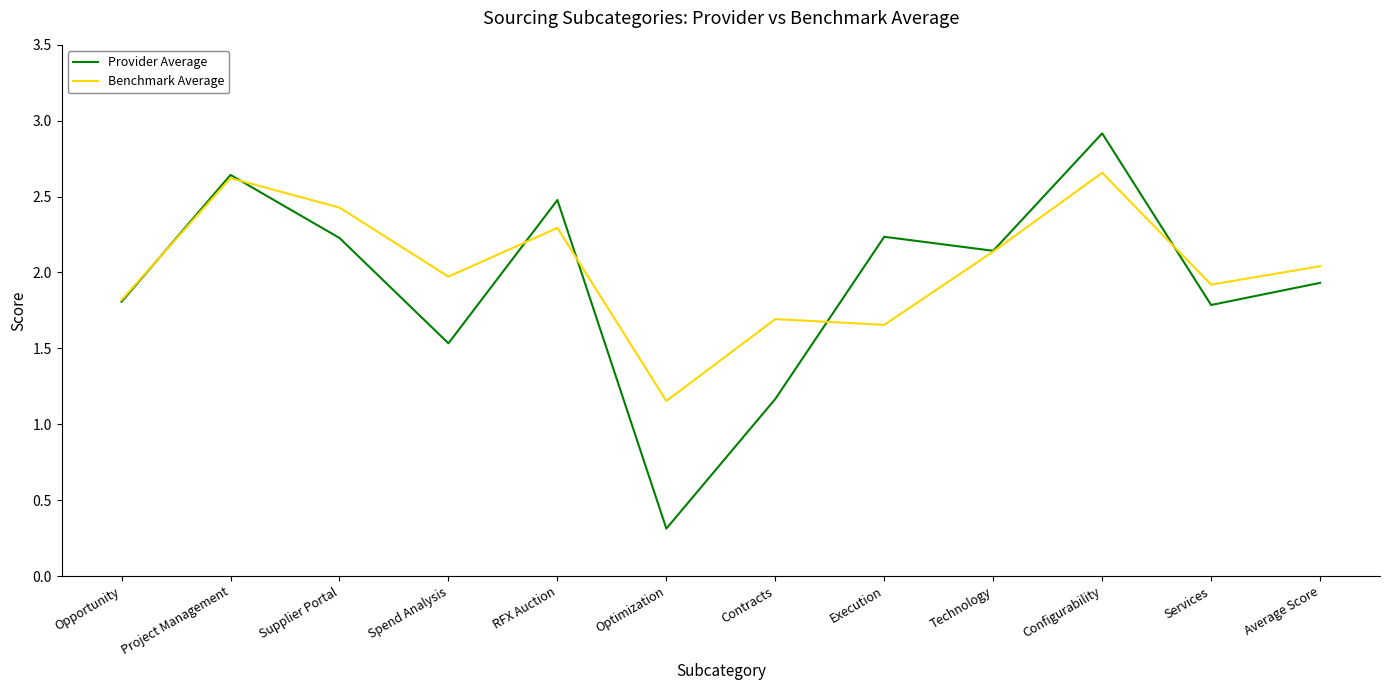

What is the difference between the second highest and second lowest values in the Benchmark Average series?

1.0